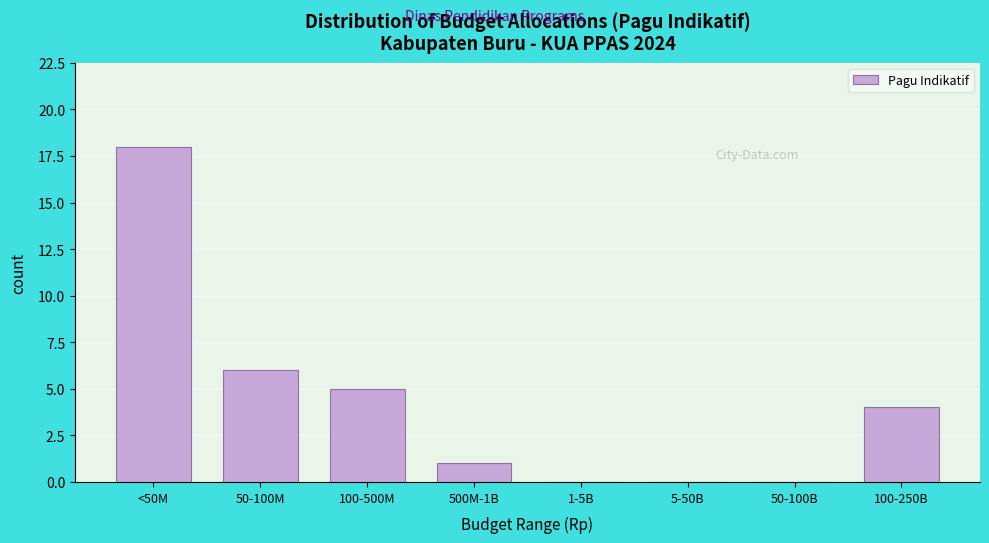

Reading left to right, extract all data points from this chart.

<50M=18	50-100M=6	100-500M=5	500M-1B=1	1-5B=0	5-50B=0	50-100B=0	100-250B=4